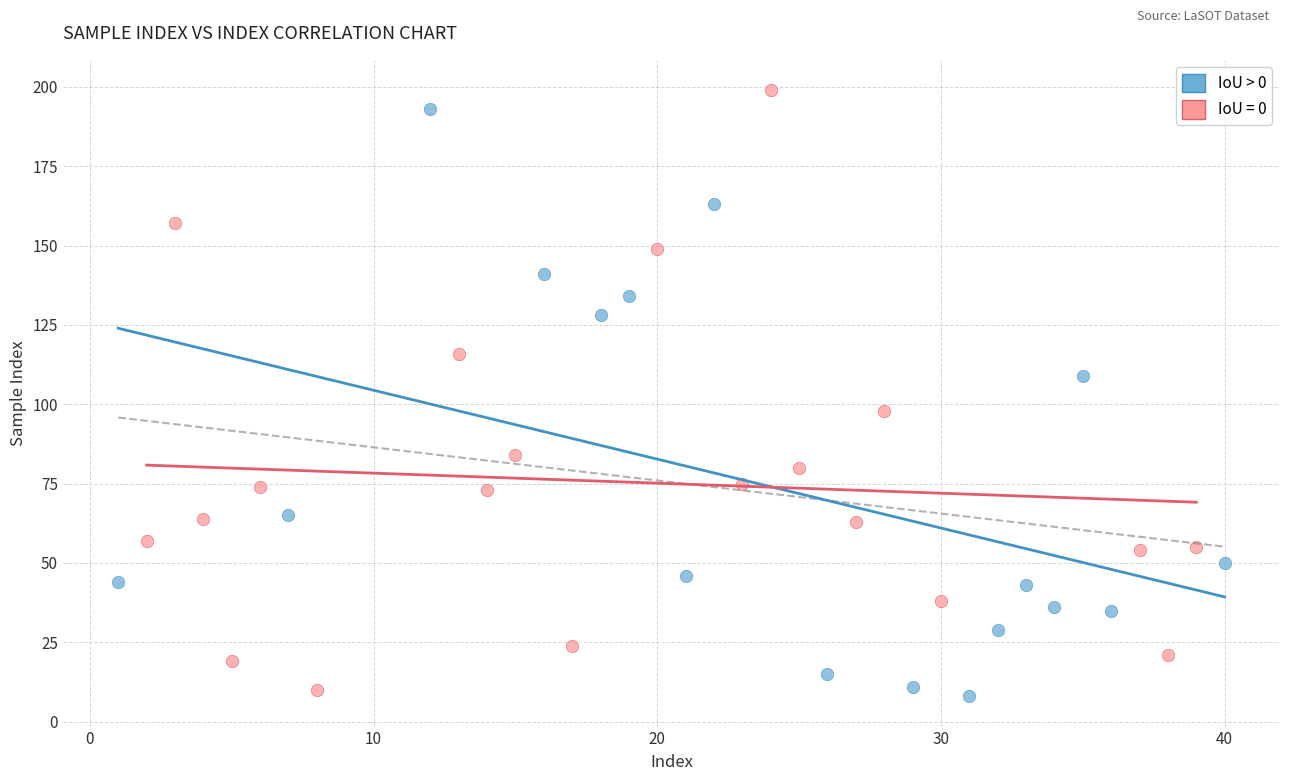

What are all the series names shown in the legend?

IoU > 0, IoU = 0